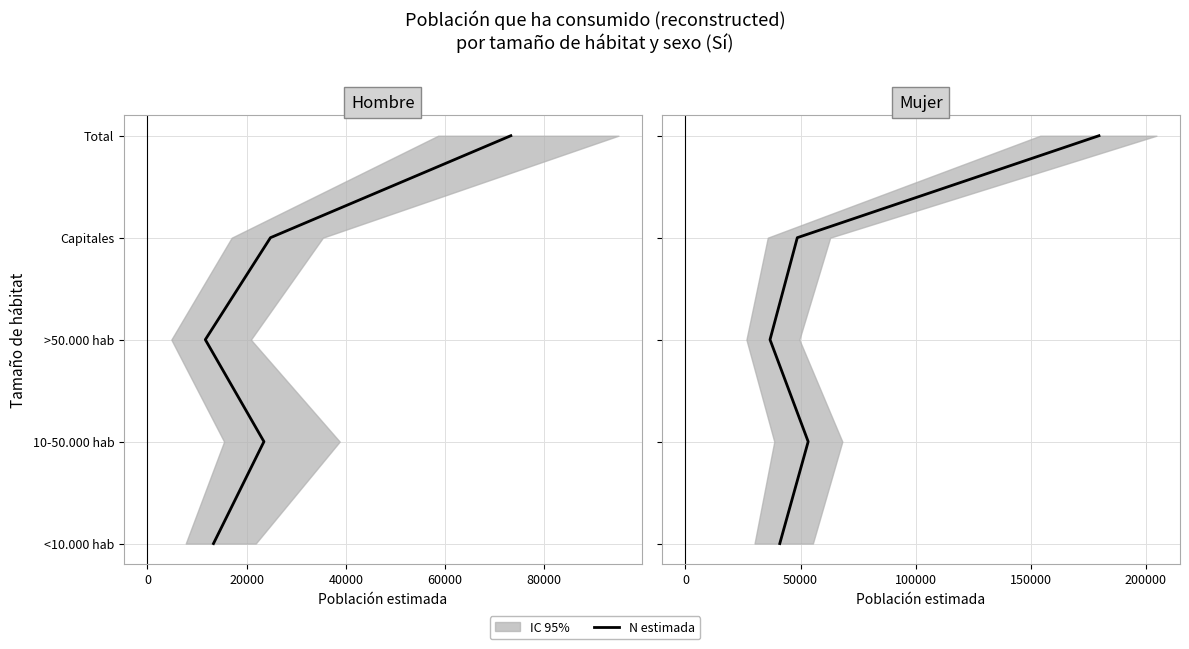

Between 0 and 40000, which is larger?

40000